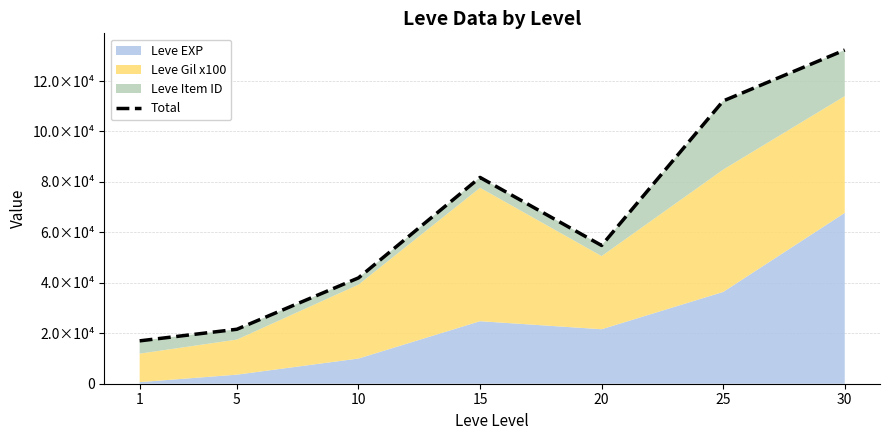

The chart shows a value of 132294 at 30. True or false?

True